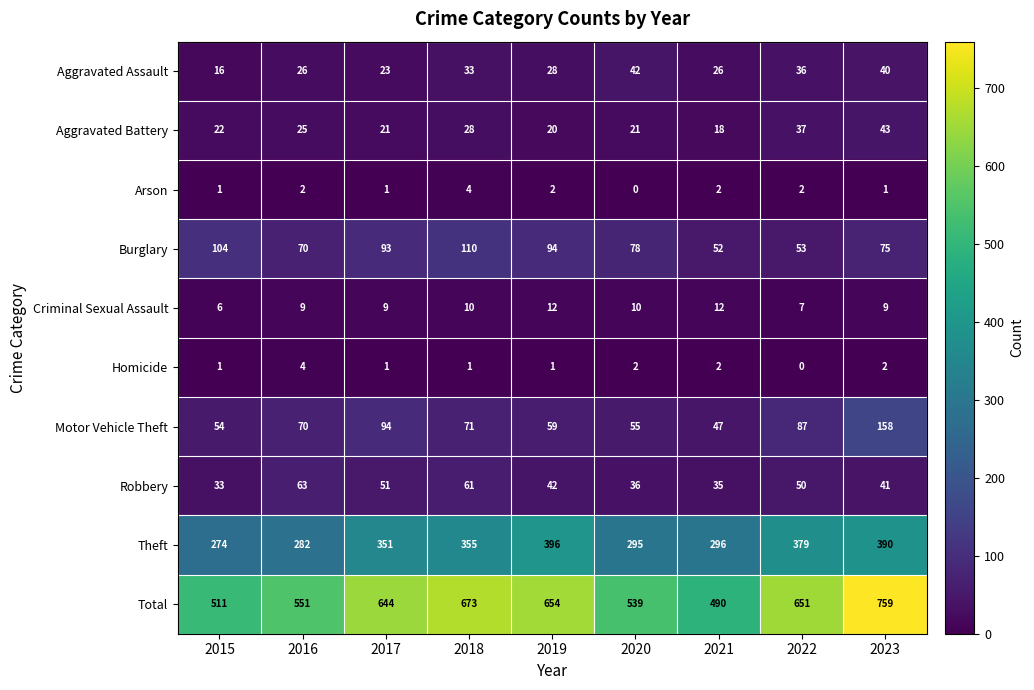

What is the sum of all Aggravated Assault values?

270